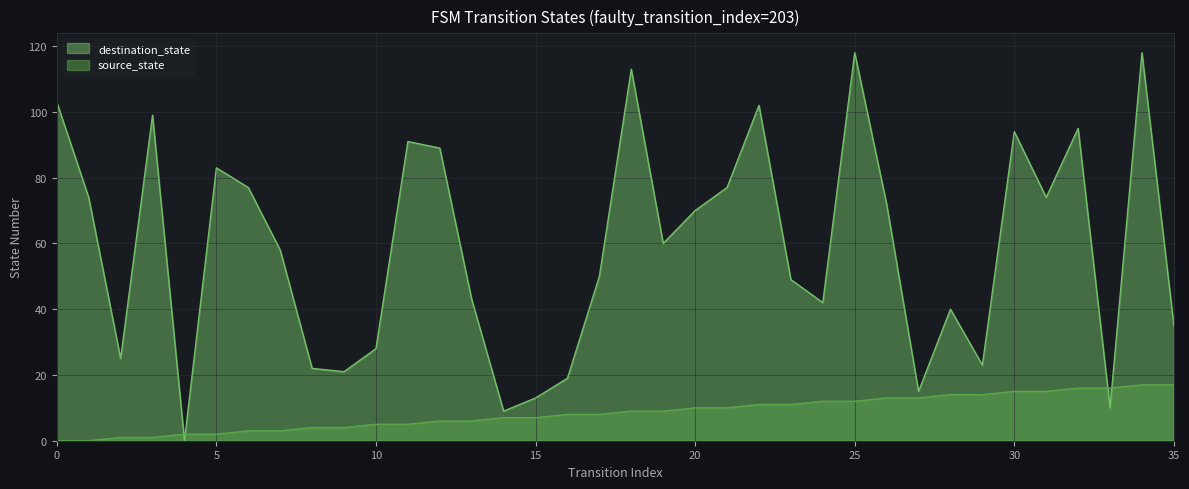

Which series has the largest total across all categories?

destination_state